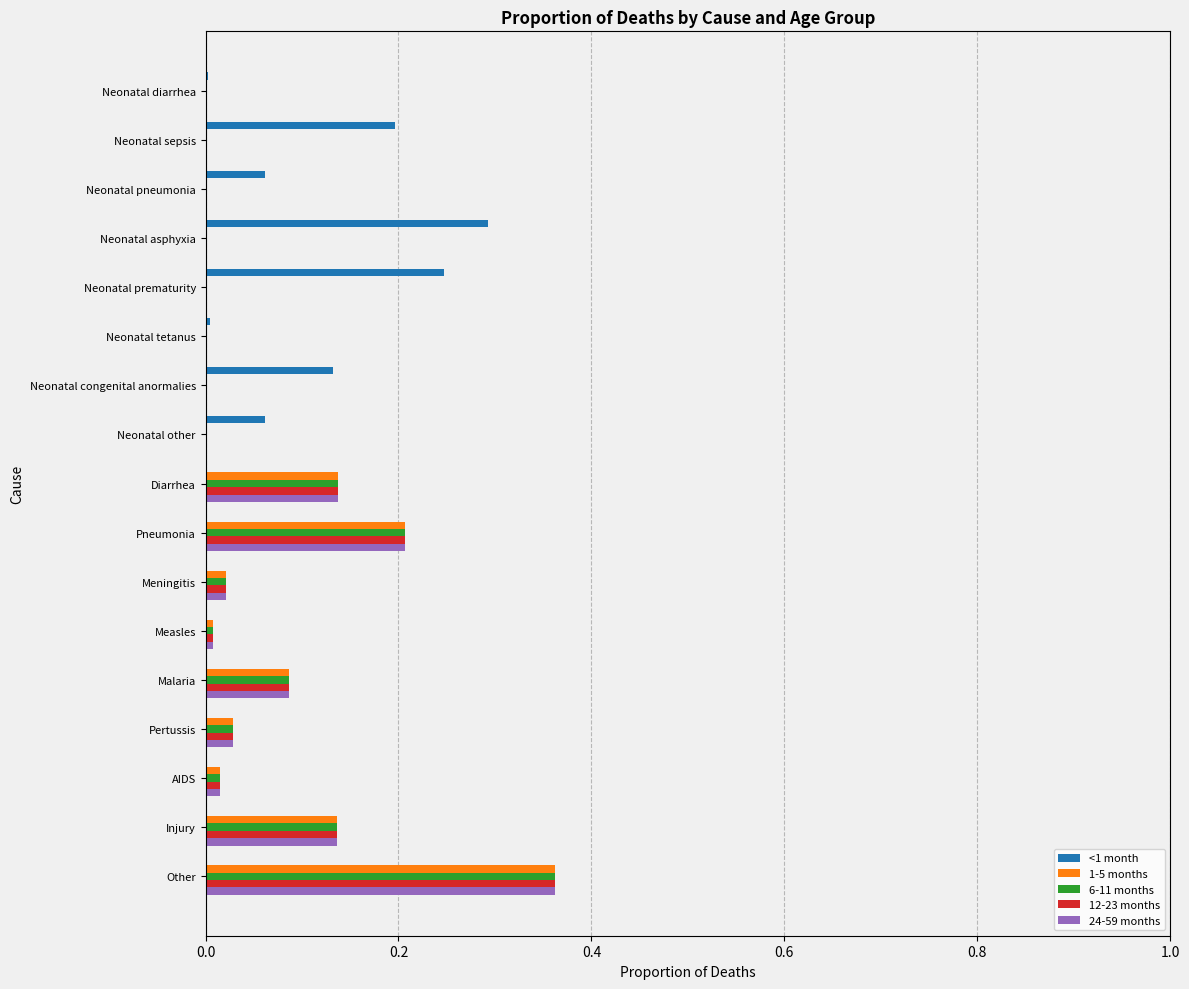

The value of 24-59 months at Measles is 0.0. True or false?

True